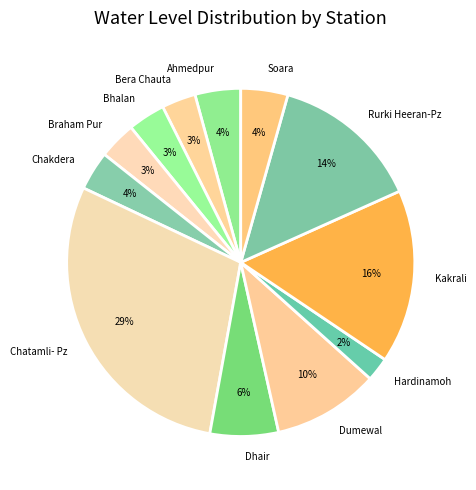

To the nearest percent, what percentage of the pie is Bhalan?

3%